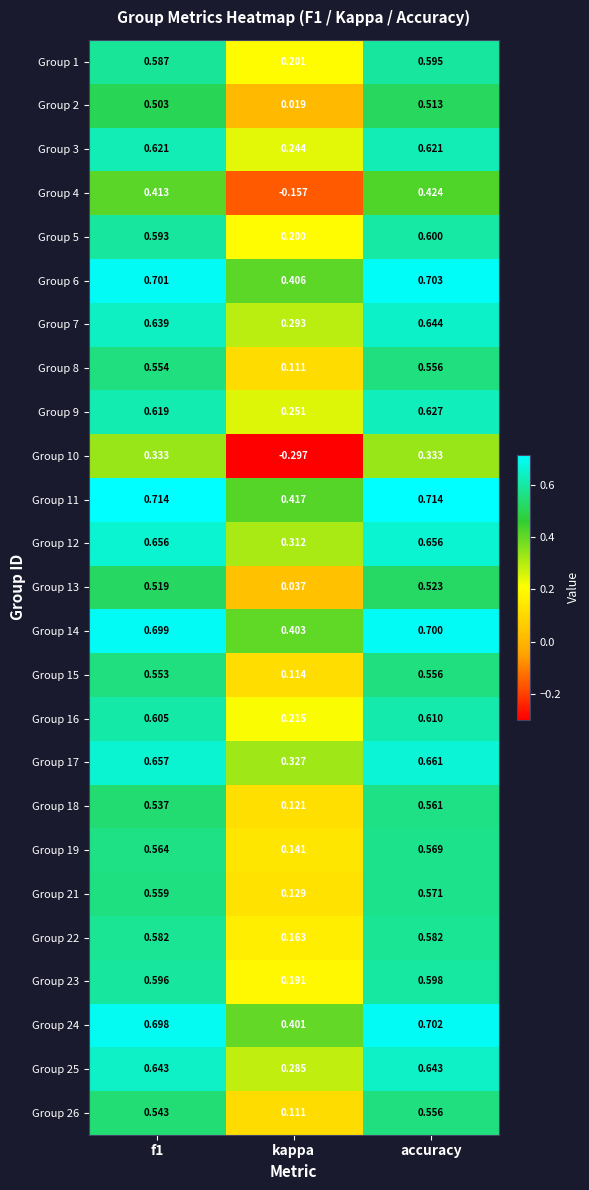

What is the total value across all series at accuracy?

14.8